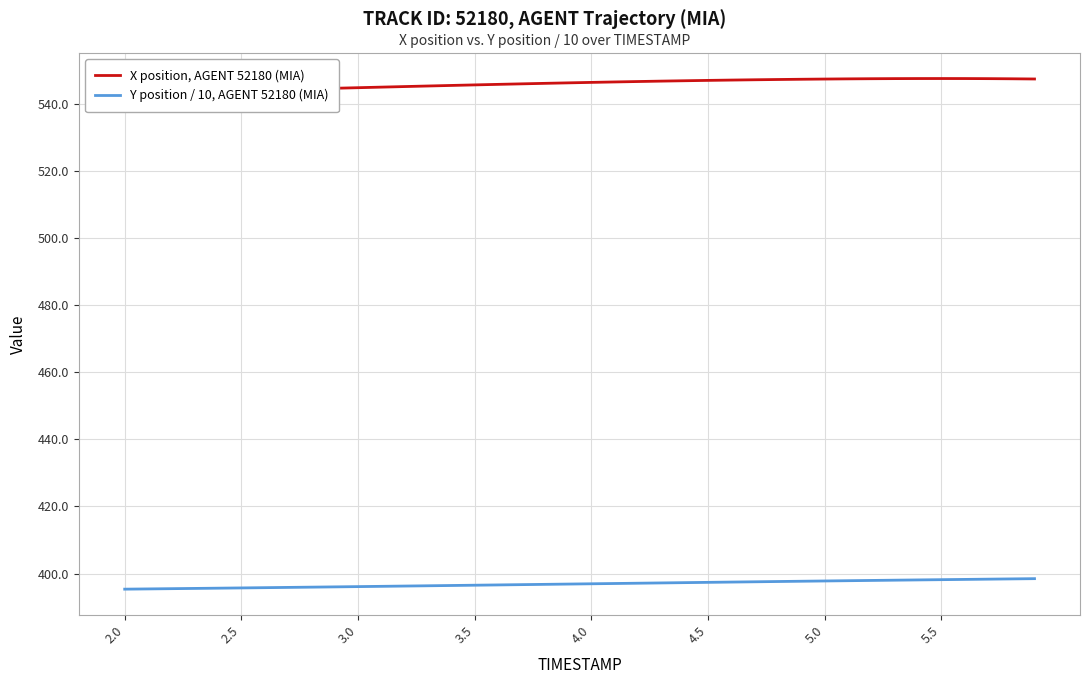

What is the minimum value for Y position / 10, AGENT 52180 (MIA)?

395.3